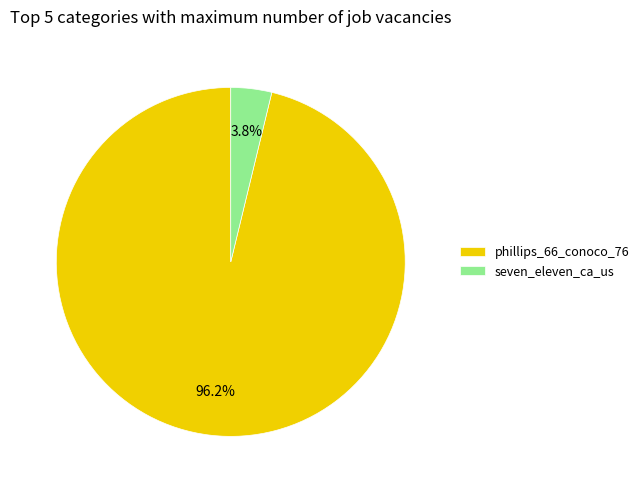

What percentage is the seven_eleven_ca_us slice, to the nearest percent?

4%